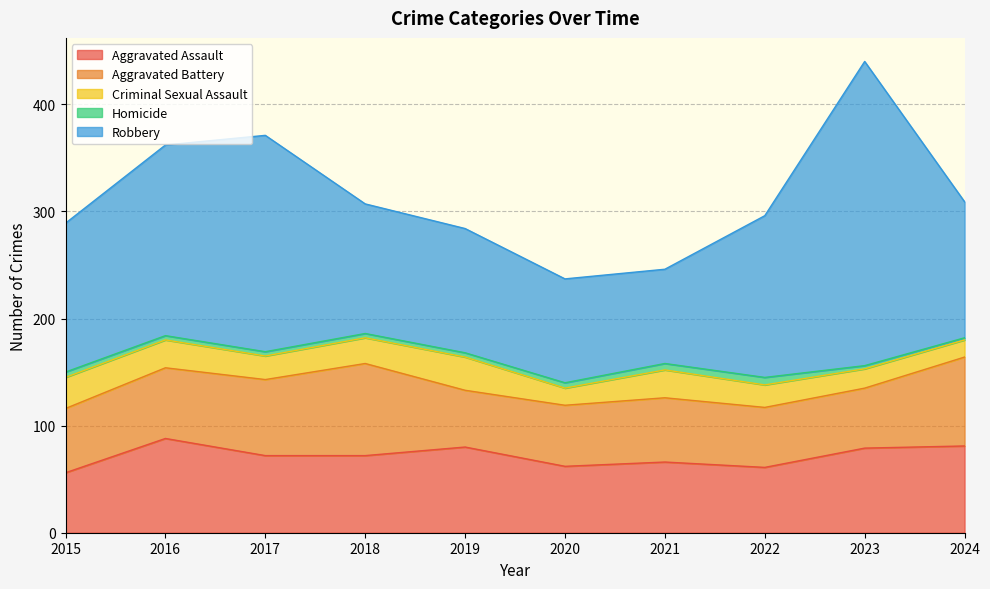

Between 2021 and 2024, which series saw the biggest shift?

Robbery